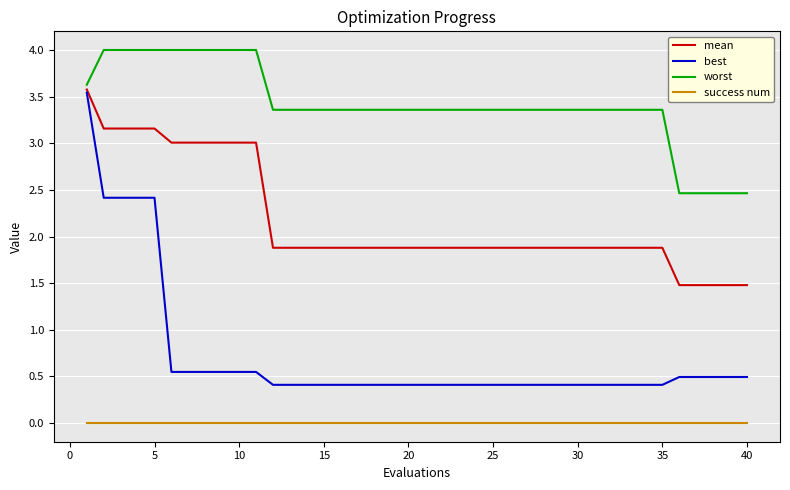

True or false: worst and mean intersect in this chart.

False